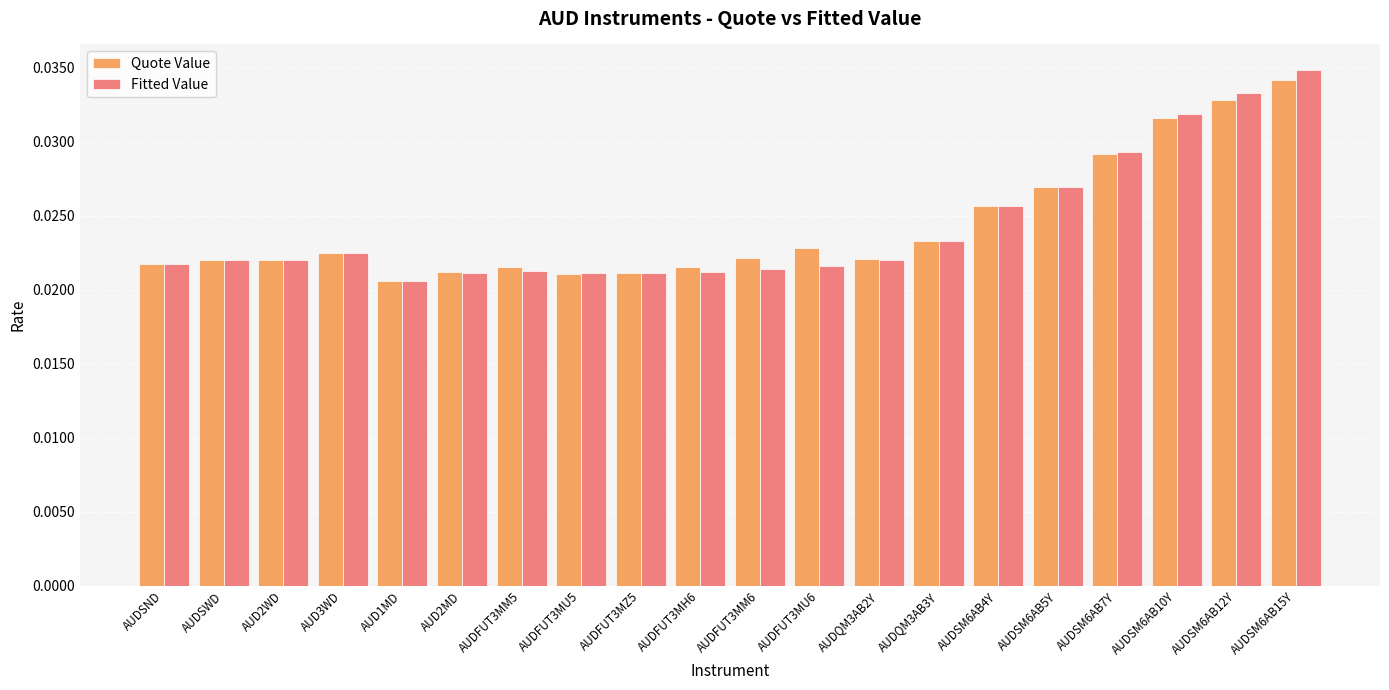

At which label is Fitted Value closest to 0?

AUD1MD